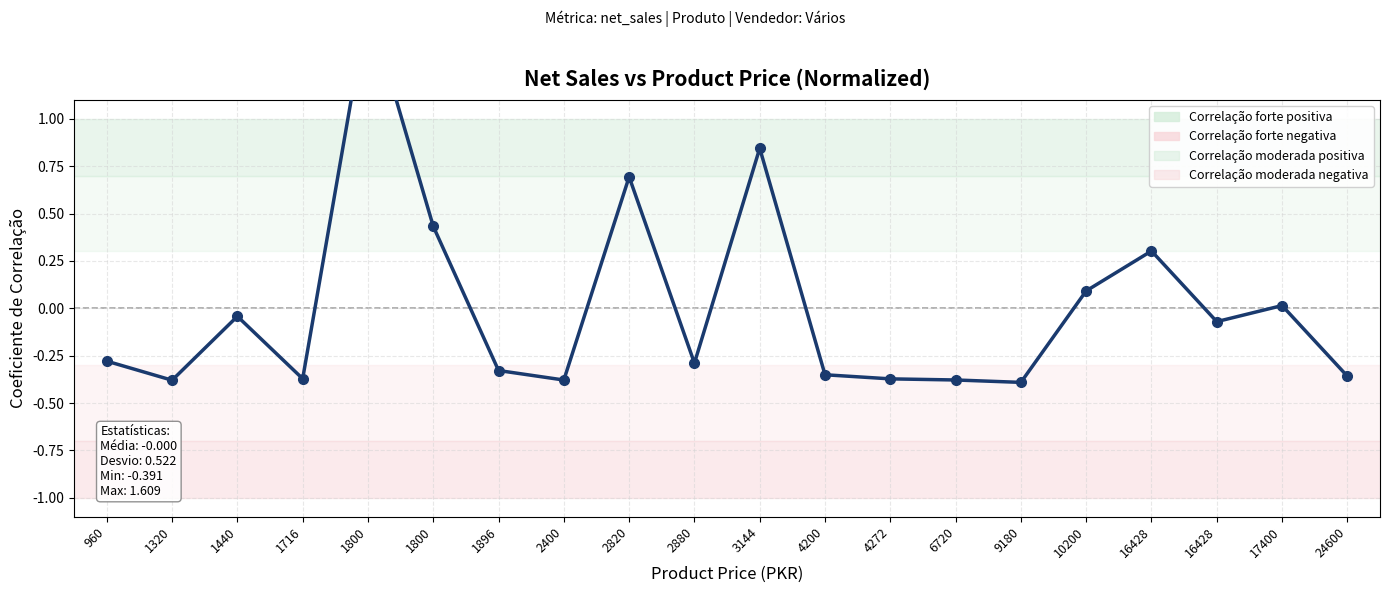

At which label is the value closest to 0?

17400